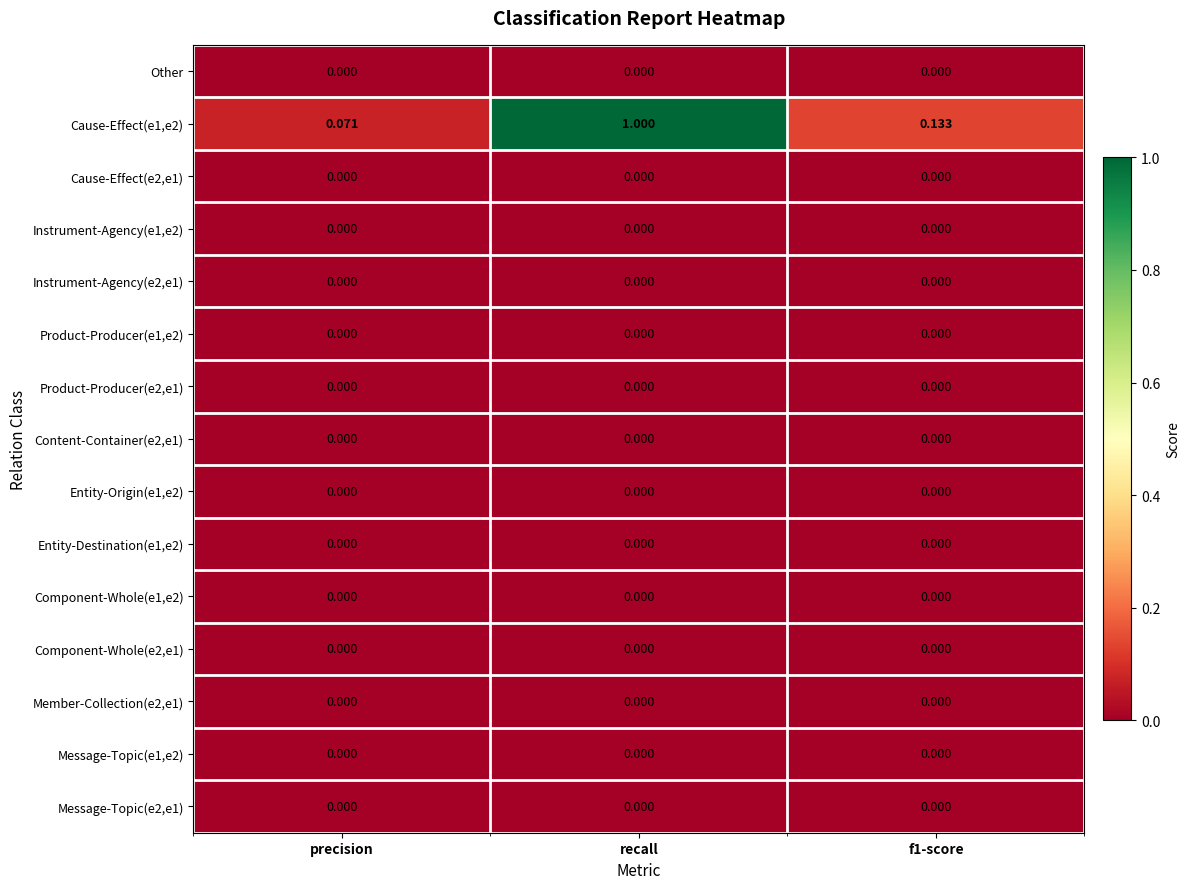

At how many categories does at least one series exceed 0?

3